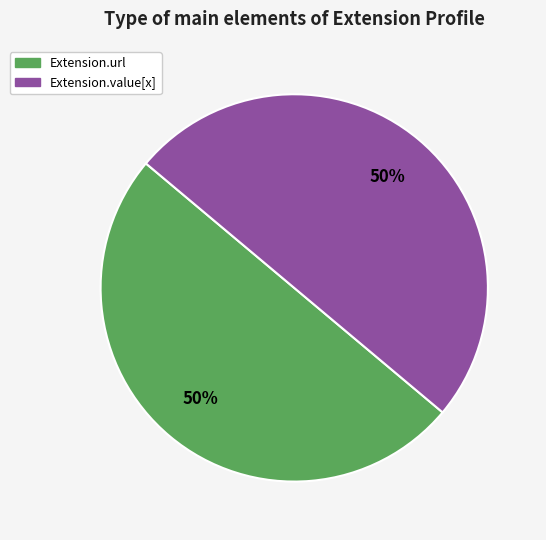

To the nearest percent, what is the average slice percentage?

50%